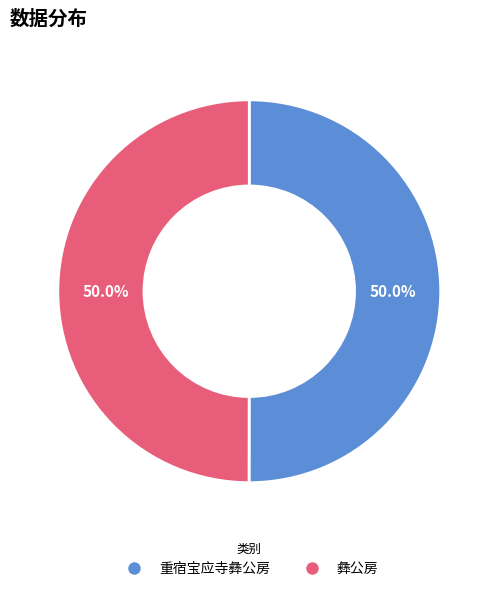

What is the ratio of the value at 重宿宝应寺彝公房 to the value at 彝公房?

1.0